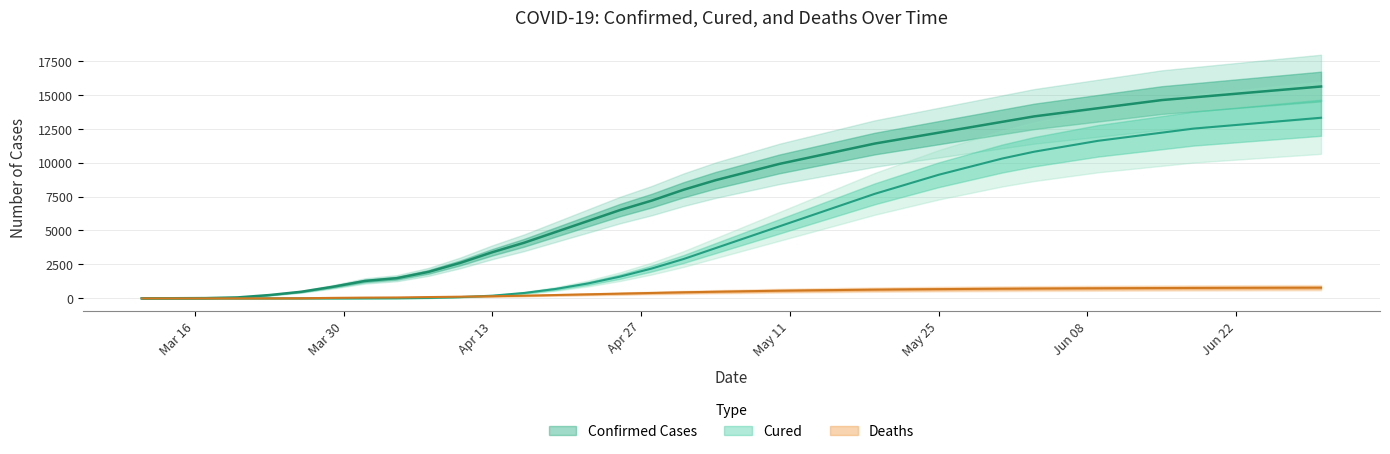

What position from the left is confirmed?

1